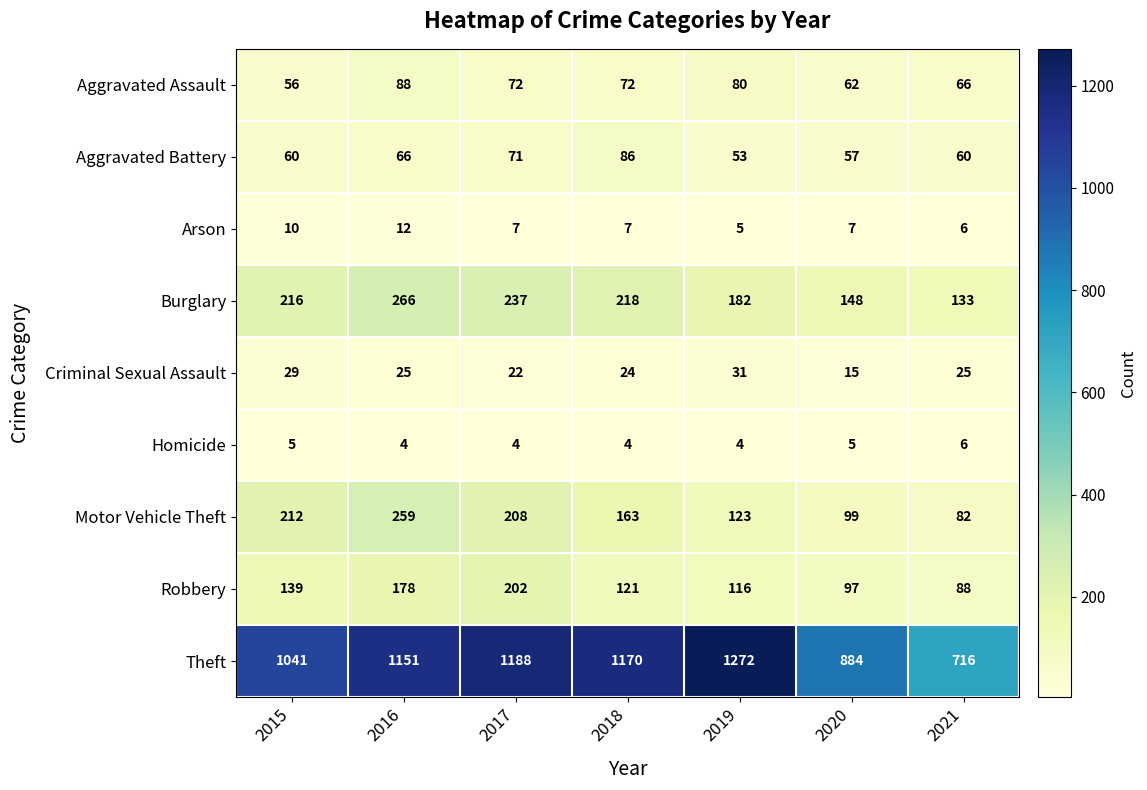

What is the difference between the highest and lowest values at 2017?

1184